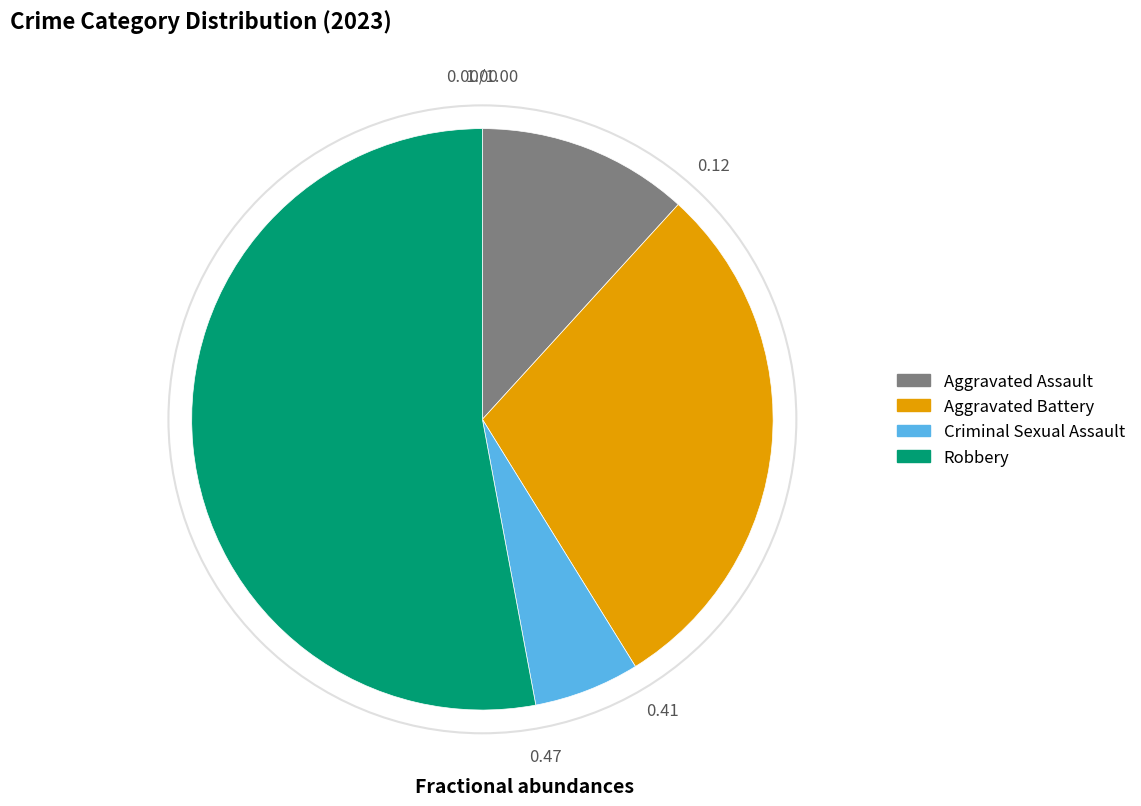

Rank the categories by value from highest to lowest.

Robbery, Aggravated Battery, Aggravated Assault, Criminal Sexual Assault